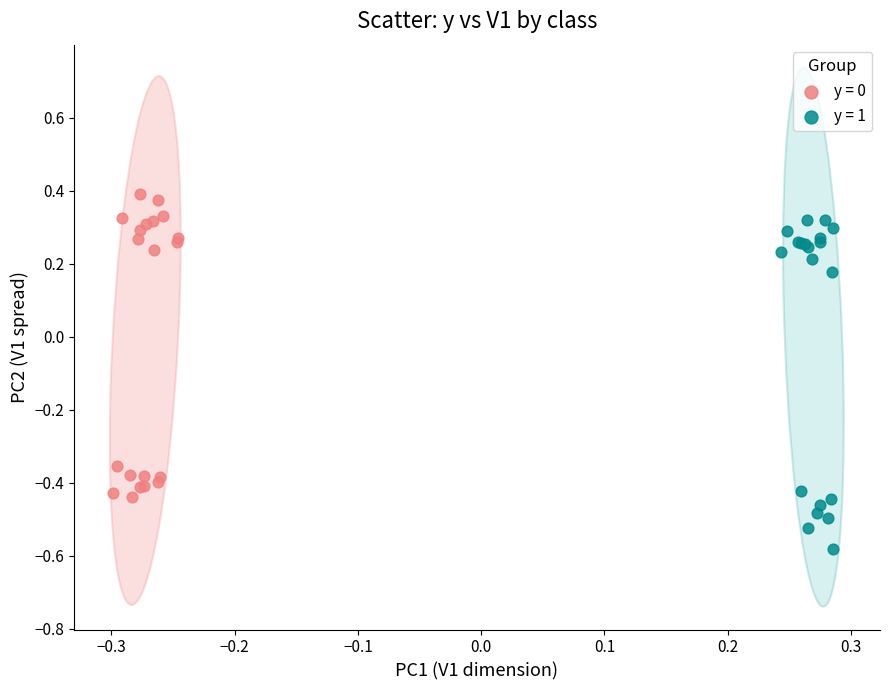

Which series contains the lowest Y value?

y = 1